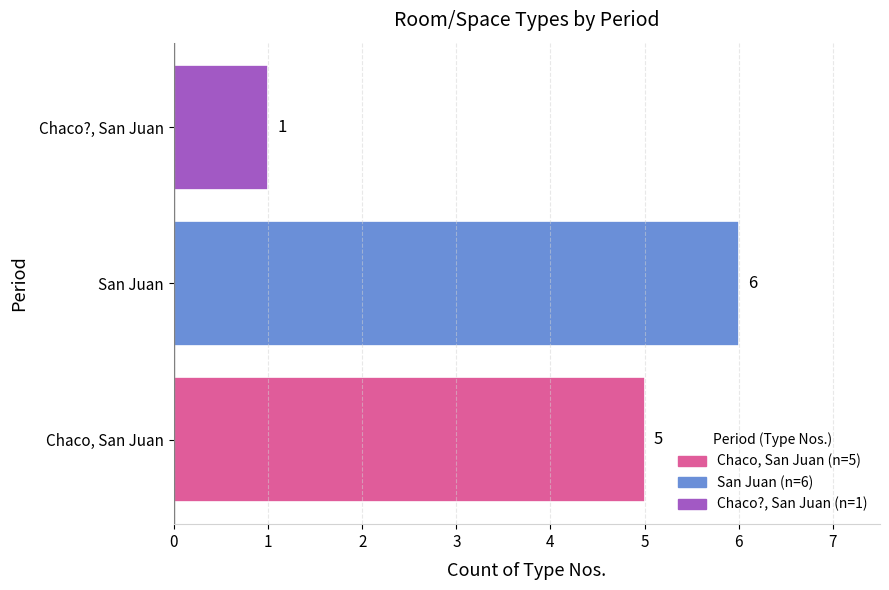

True or false: the data shows 1 at Chaco?, San Juan.

True